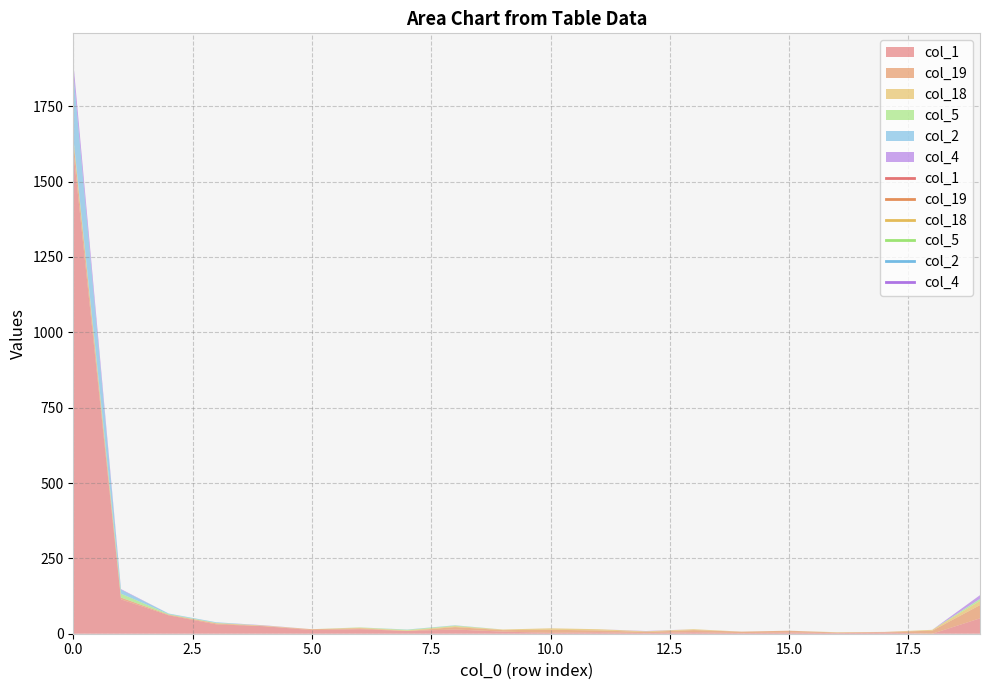

How many series are shown in this chart?

6